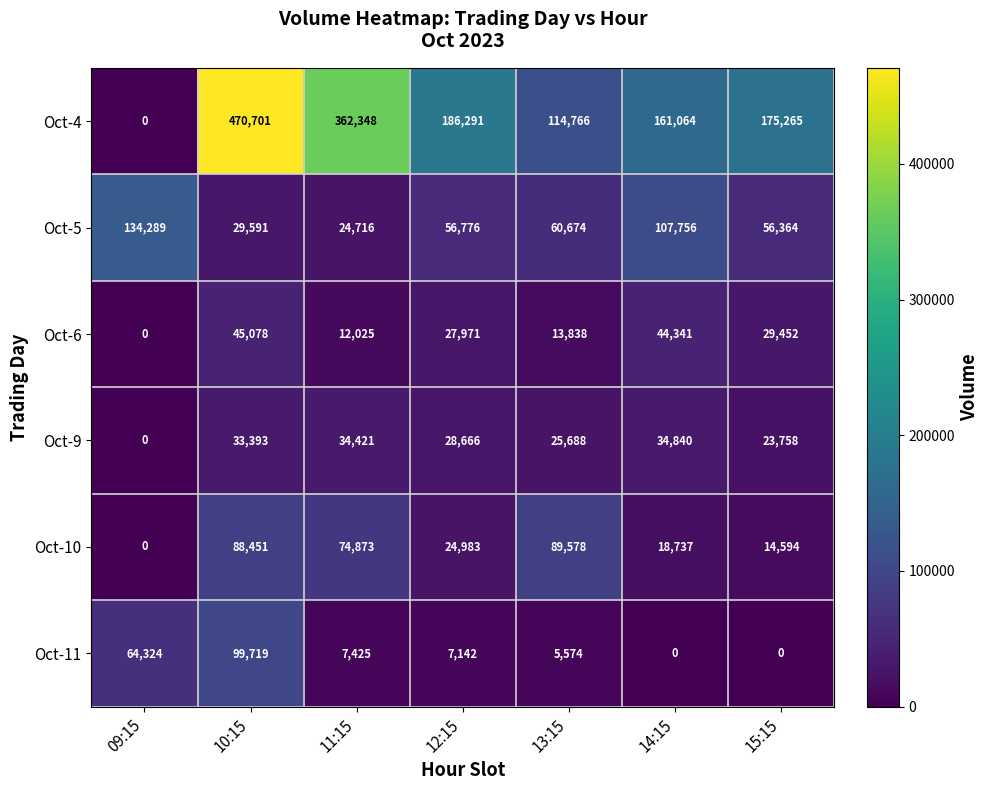

The value of Oct-11 at 13:15 is 3183. True or false?

False